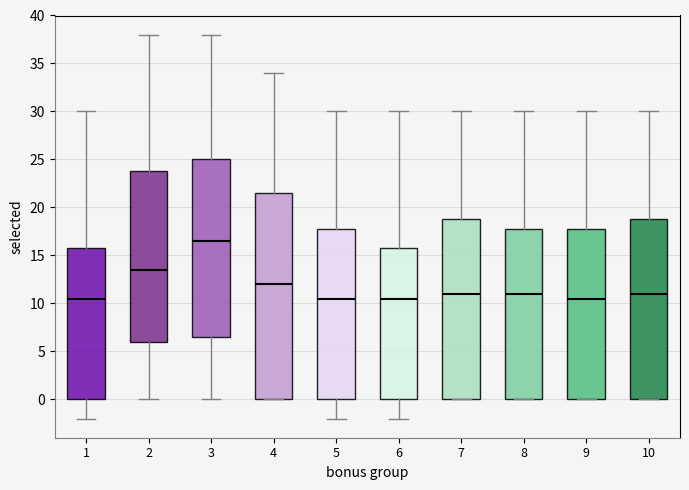

Where does the lower whisker of the box at x = 6 end on the y-axis? The values are not printed on the chart, so give them approximately, as read against the axis.

-2.0